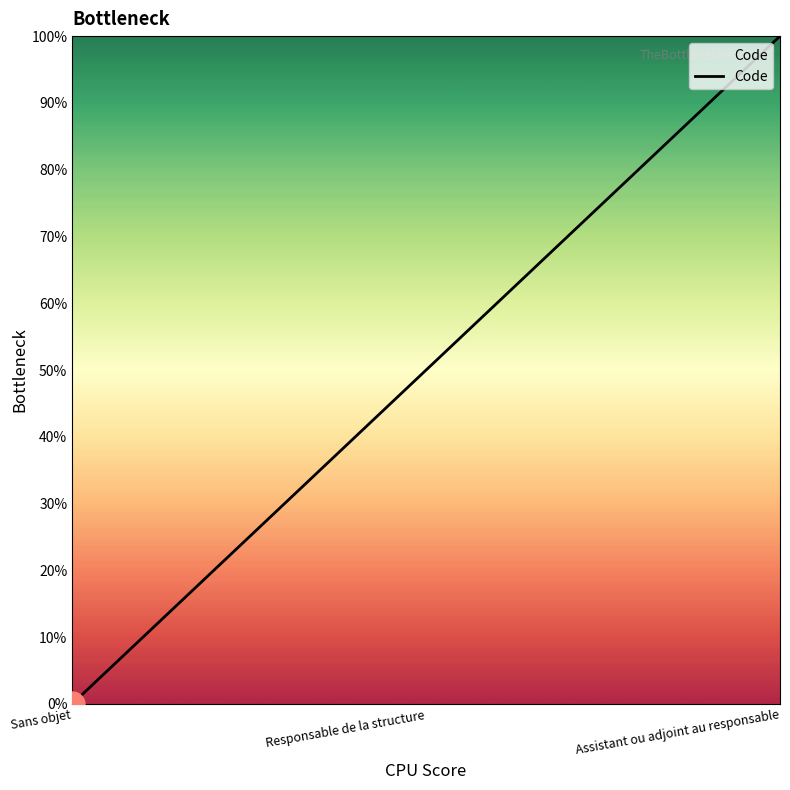

Does the chart display data point markers on the line(s)?

No